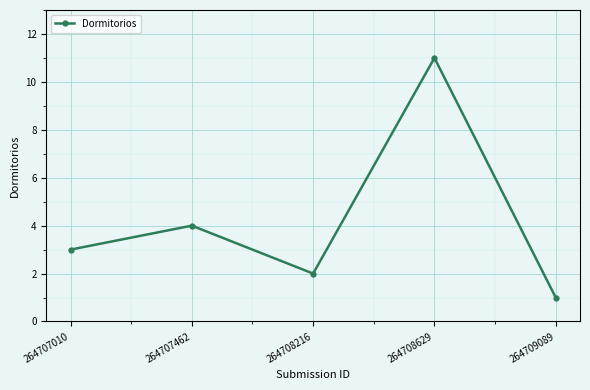

What is the greatest value displayed?

11